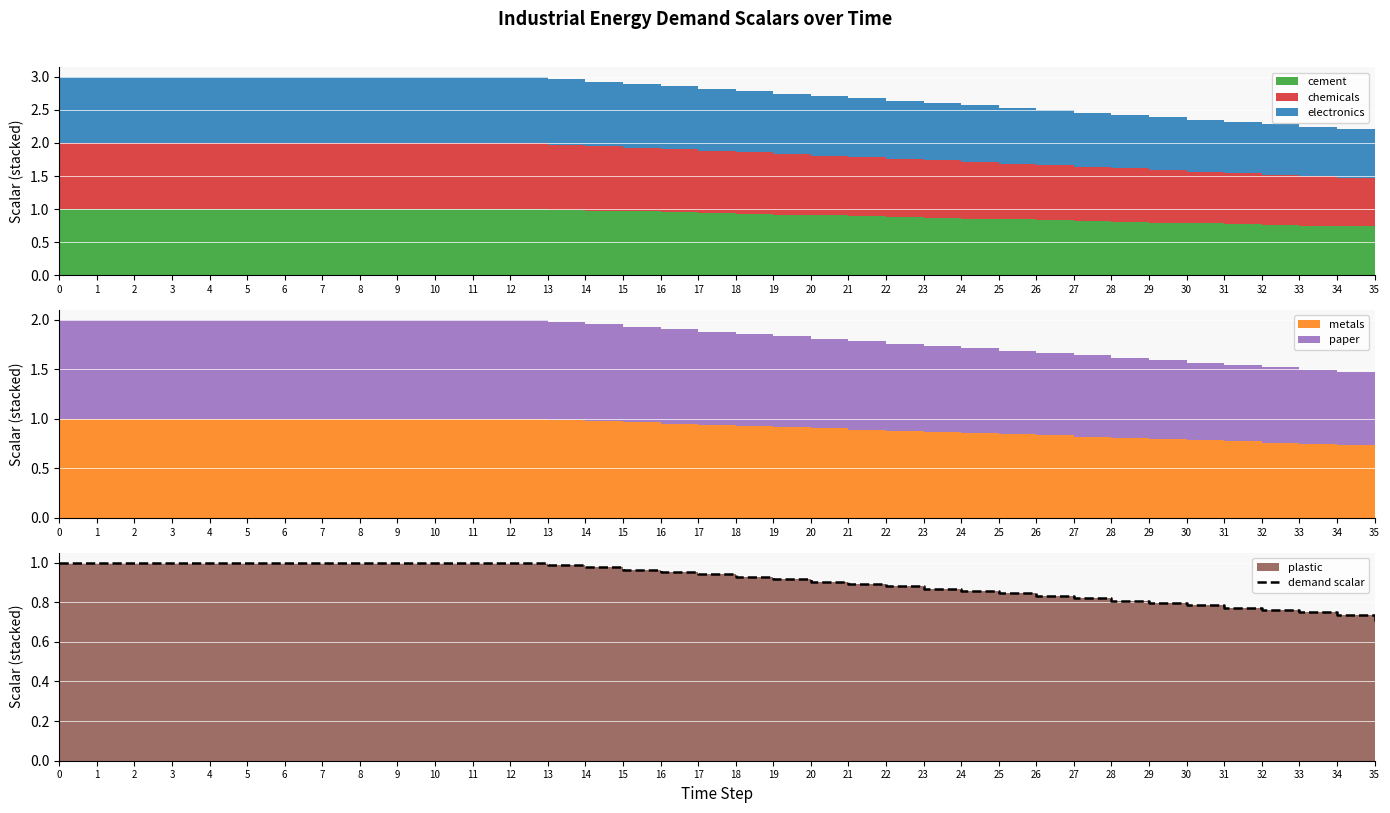

Reading left to right, what are all the values shown in this chart?

0=1.0	1=1.0	2=1.0	3=1.0	4=1.0	5=1.0	6=1.0	7=1.0	8=1.0	9=1.0	10=1.0	11=1.0	12=1.0	13=1.0	14=1.0	15=1.0	16=1.0	17=0.9	18=0.9	19=0.9	20=0.9	21=0.9	22=0.9	23=0.9	24=0.9	25=0.8	26=0.8	27=0.8	28=0.8	29=0.8	30=0.8	31=0.8	32=0.8	33=0.7	34=0.7	35=0.7